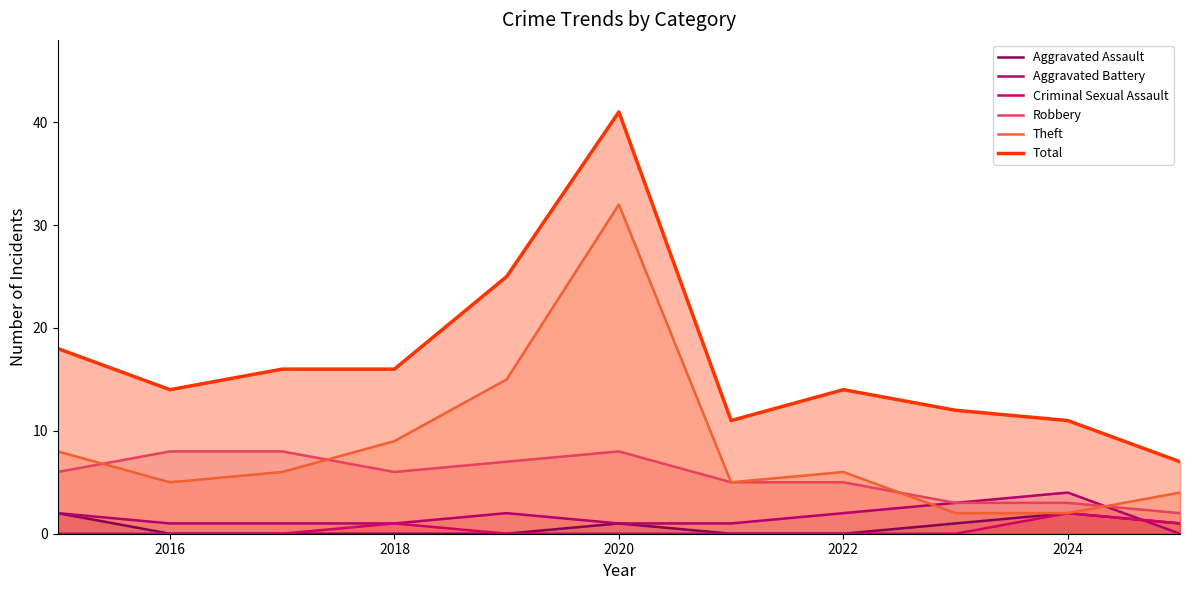

Reading left to right, transcribe all the data shown in this chart.

Aggravated Assault: 2	0	0	0	0	1	0	0	1	2	1
Aggravated Battery: 2	1	1	1	2	1	1	2	3	4	0
Criminal Sexual Assault: 0	0	0	1	0	0	0	0	0	2	1
Robbery: 6	8	8	6	7	8	5	5	3	3	2
Theft: 8	5	6	9	15	32	5	6	2	2	4
Total: 18	14	16	16	25	41	11	14	12	11	7